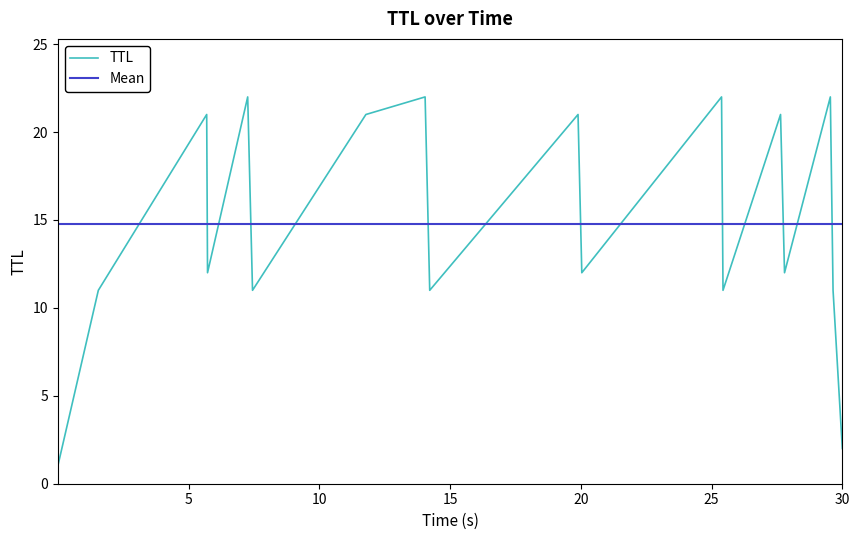

The value at 9 is 11. True or false?

False